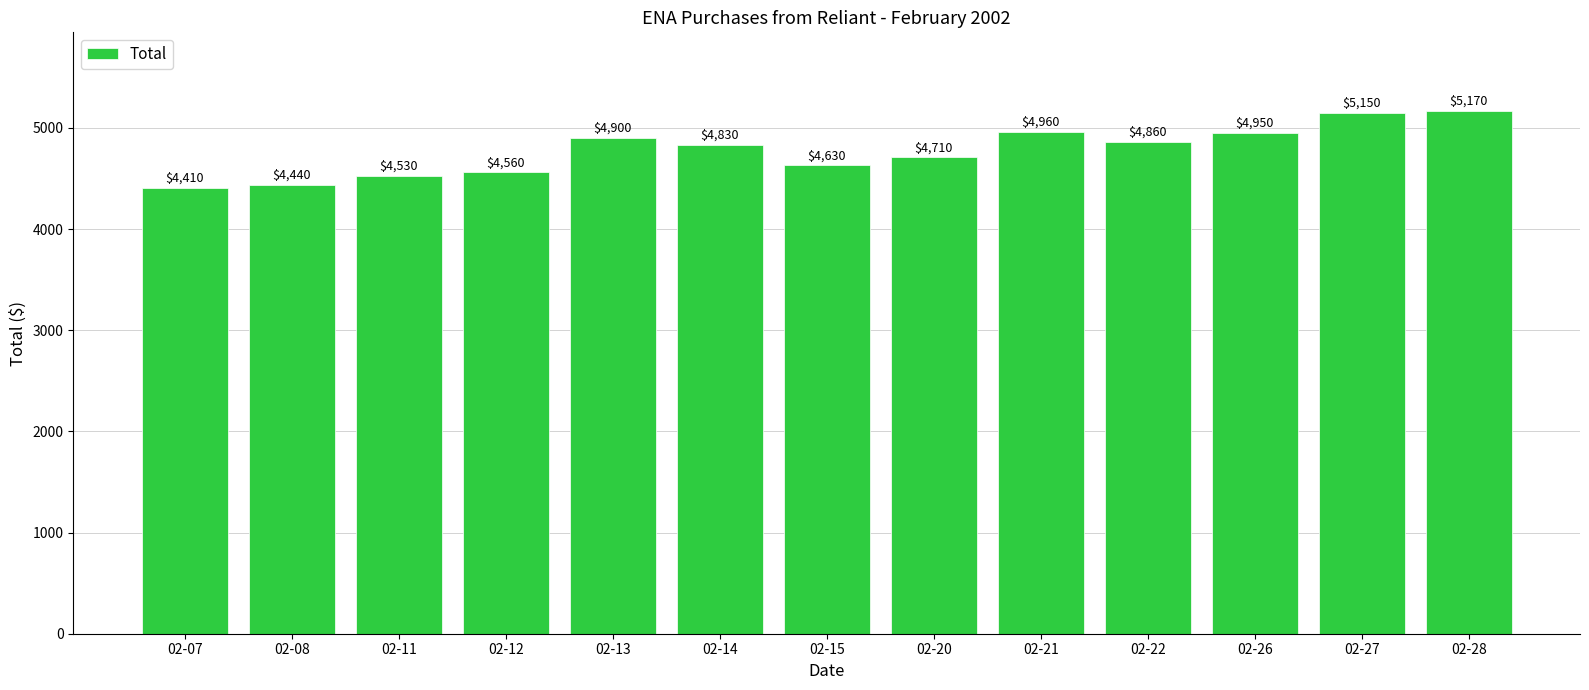

What is the greatest value displayed?

5170